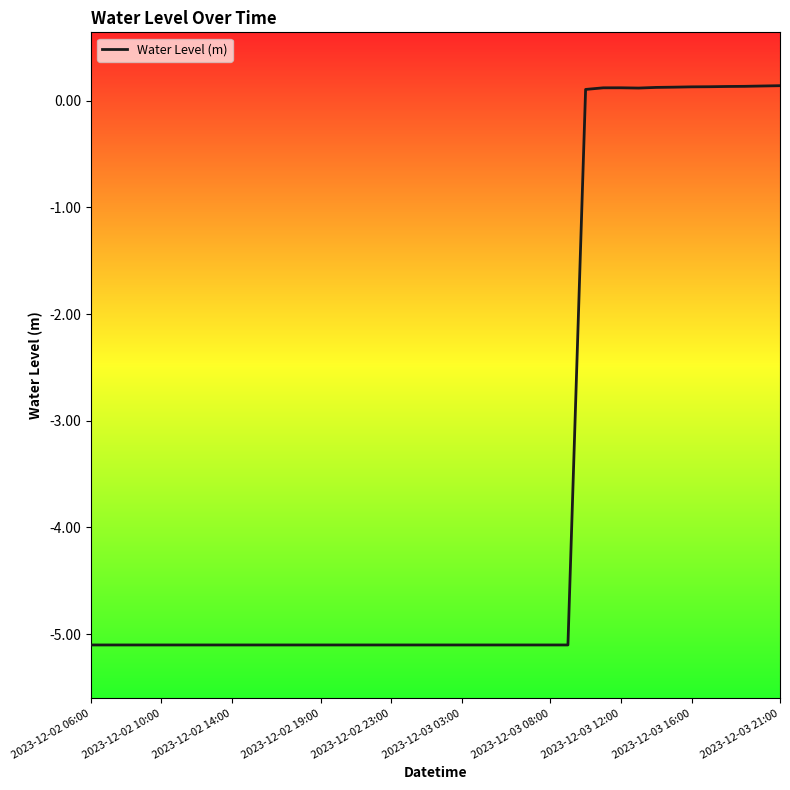

Reading right to left, extract all data points from this chart.

0.1	0.1	0.1	0.1	0.1	0.1	0.1	0.1	0.1	0.1	0.1	0.1	-5.1	-5.1	-5.1	-5.1	-5.1	-5.1	-5.1	-5.1	-5.1	-5.1	-5.1	-5.1	-5.1	-5.1	-5.1	-5.1	-5.1	-5.1	-5.1	-5.1	-5.1	-5.1	-5.1	-5.1	-5.1	-5.1	-5.1	-5.1